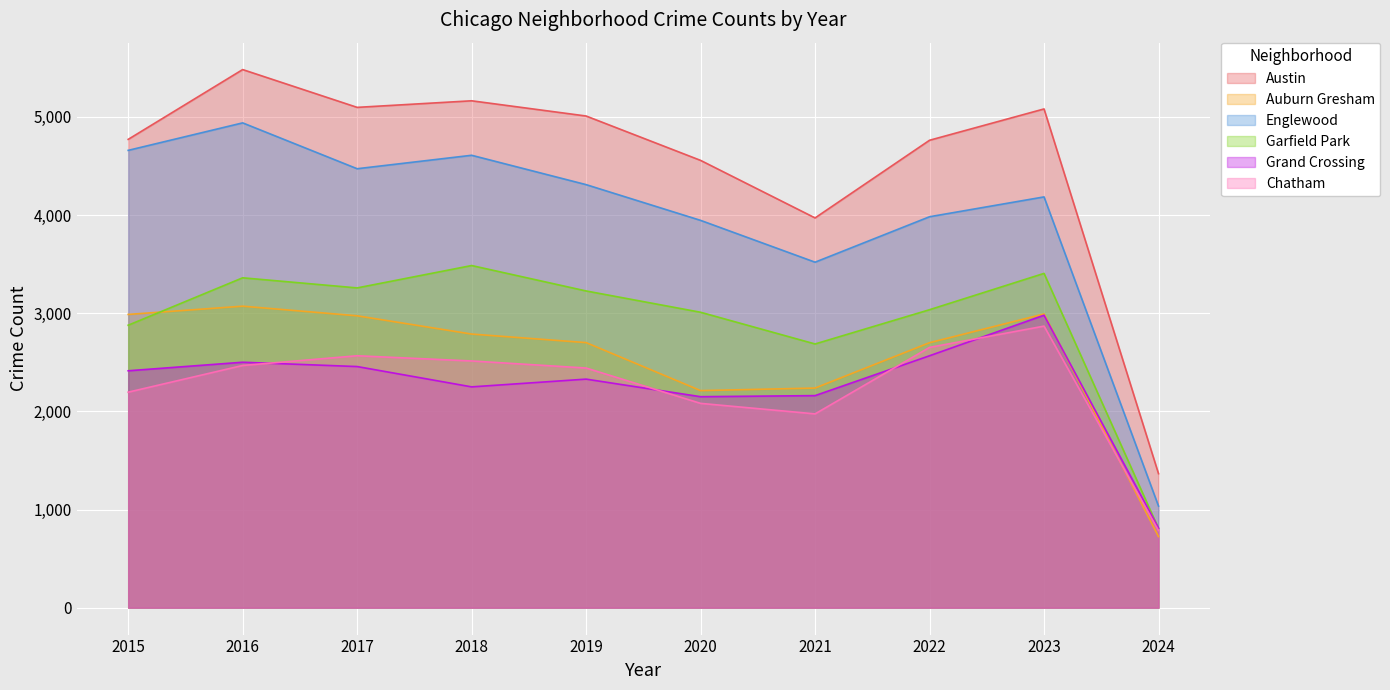

At which label is Garfield Park closest to 2146?

2021